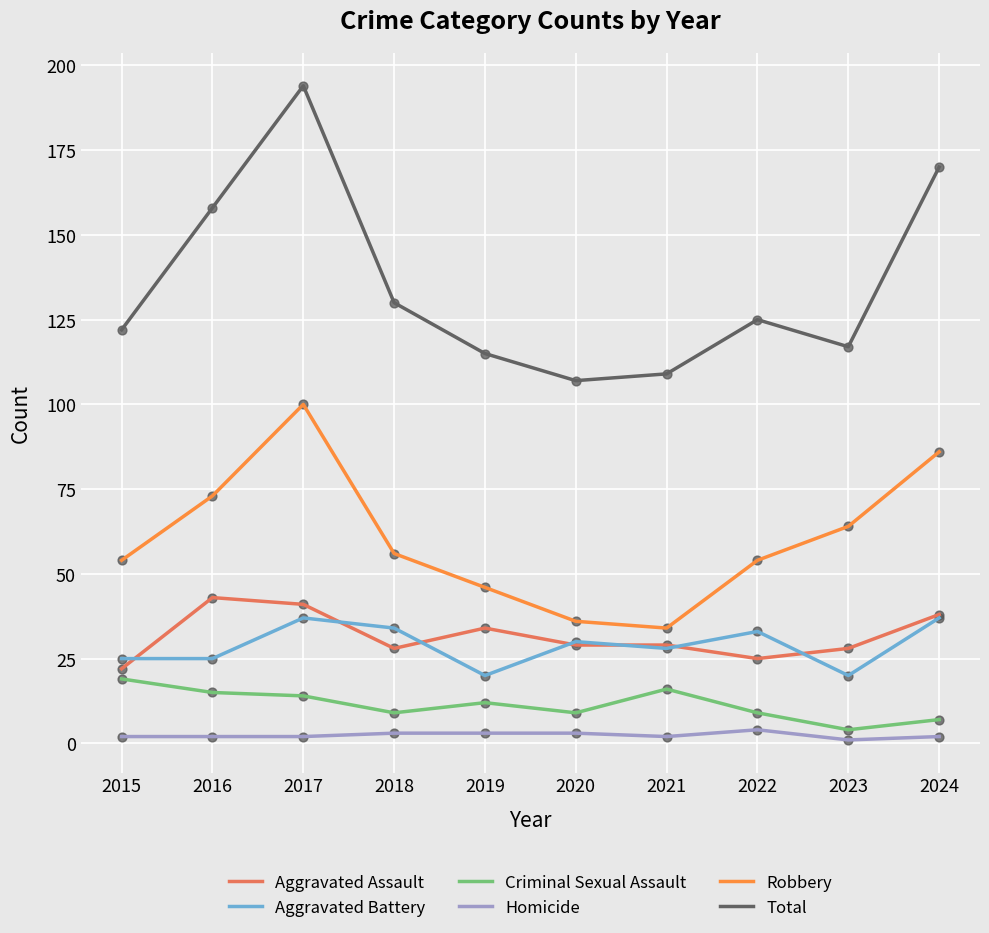

Is the value of Aggravated Battery at 2023 greater than the value of Robbery at 2024?

No